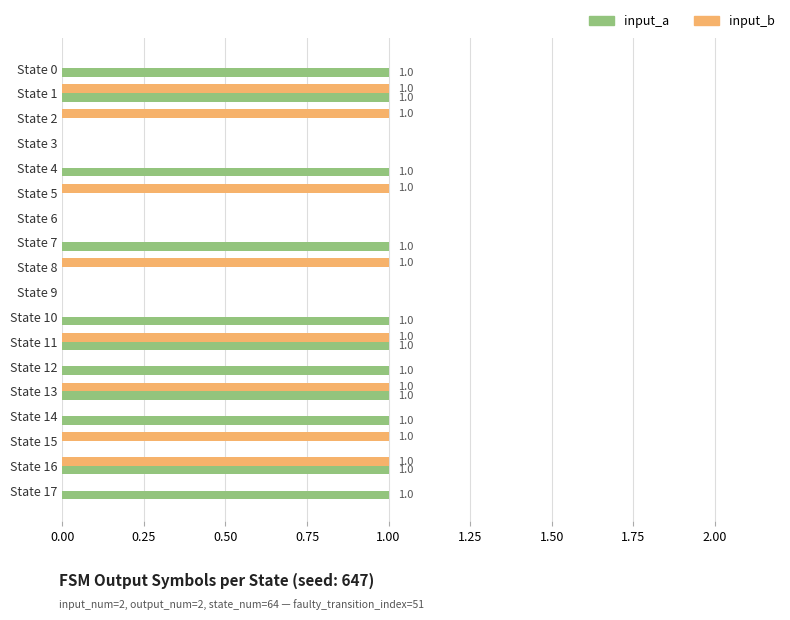

Which series changed the most between State 6 and State 12?

input_a